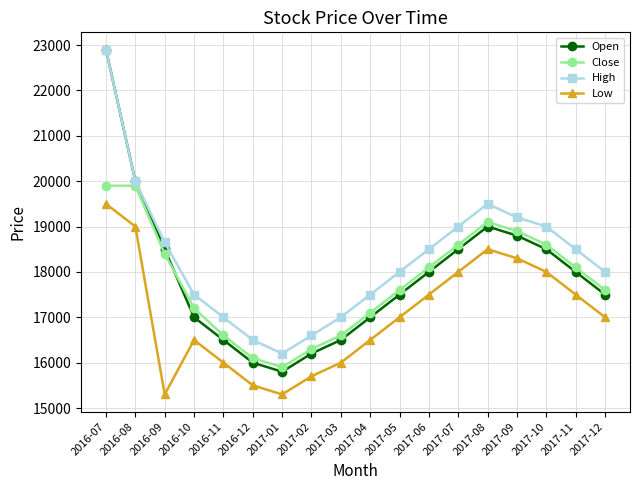

What is the value of the Low point at the 17th from the left?

17500